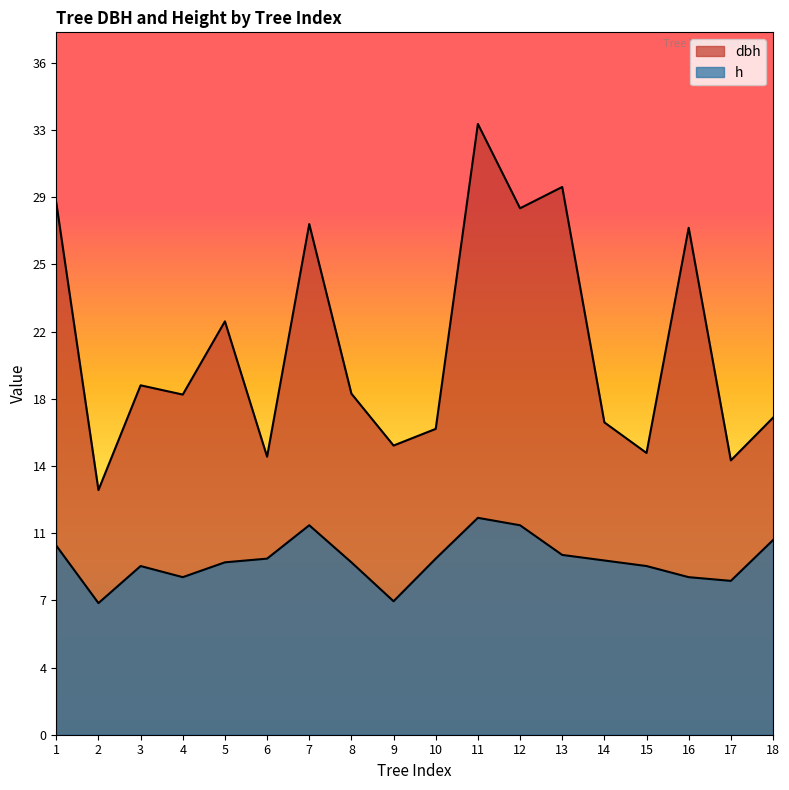

In dbh, how many points are higher than both neighbors (excluding endpoints)?

6